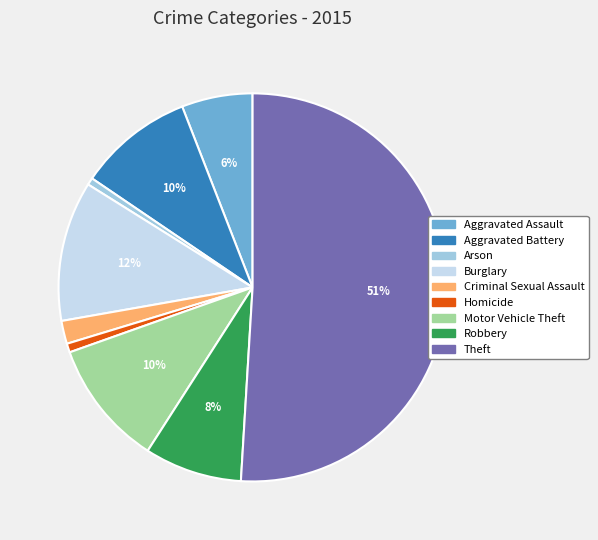

Which slice represents more than half of the pie?

Theft